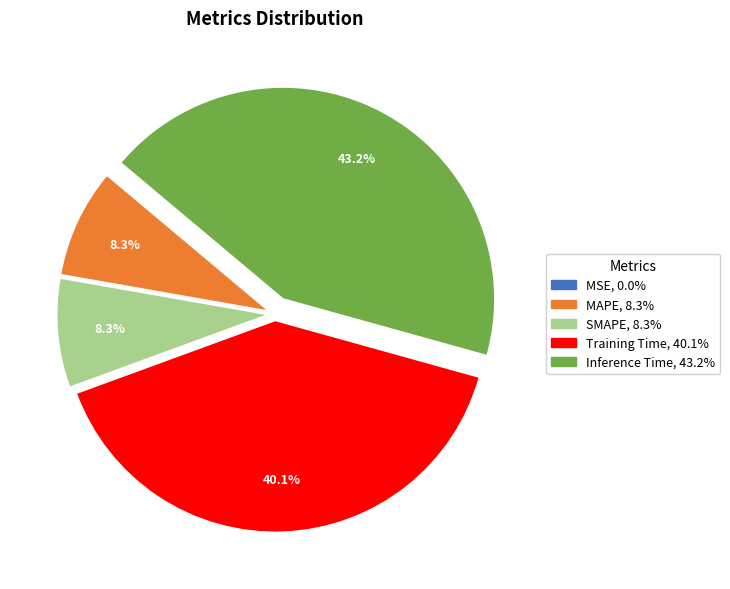

What is the largest slice in the pie chart?

Inference Time